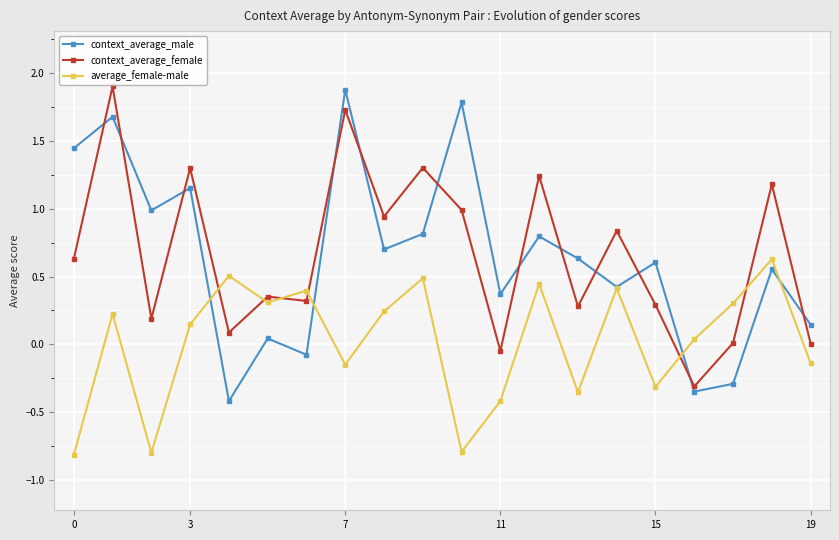

True or false: context_average_female and average_female-male cross at least once.

True